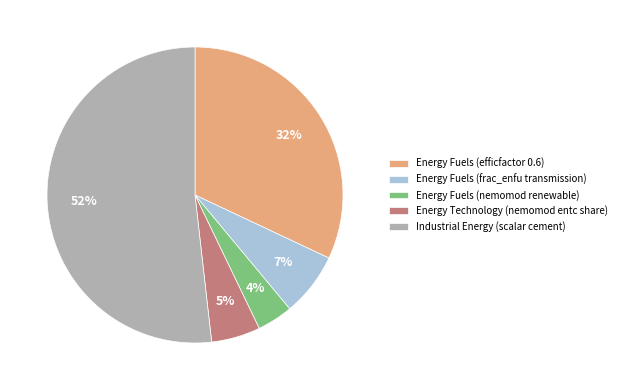

To the nearest percent, what percentage of the pie is Energy Technology (nemomod entc share)?

5%